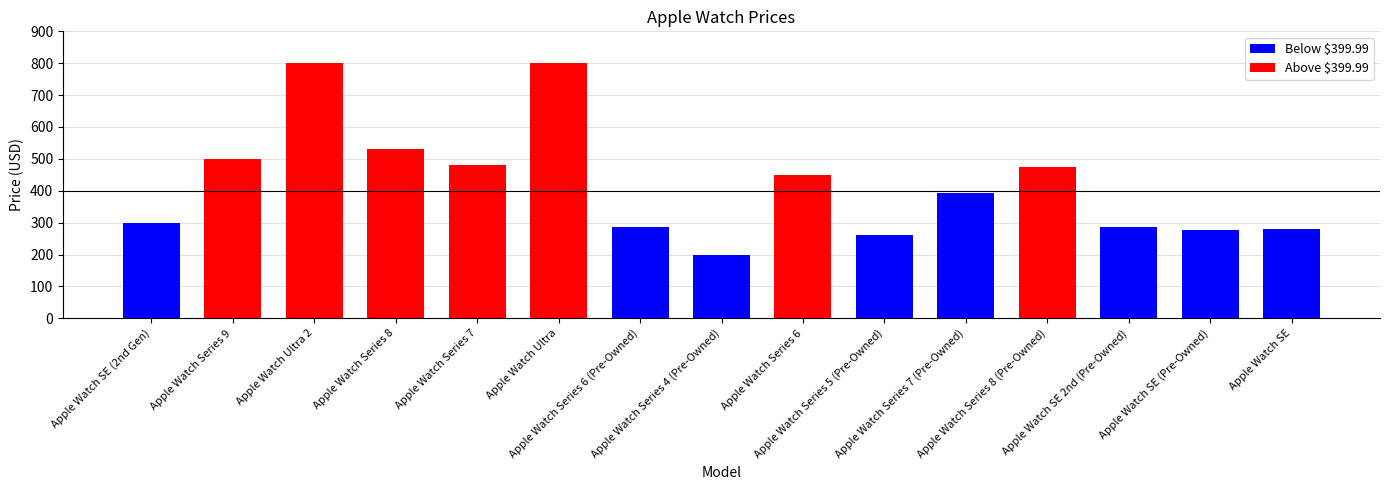

Are the bars grouped side by side (vs. stacked)?

No